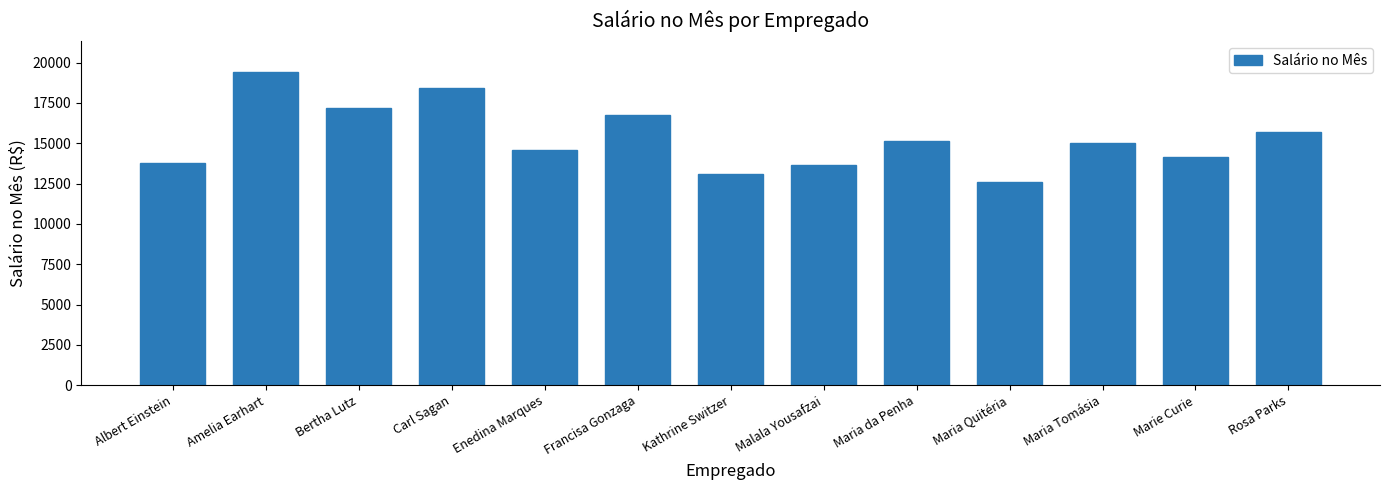

What is the greatest value displayed?

19390